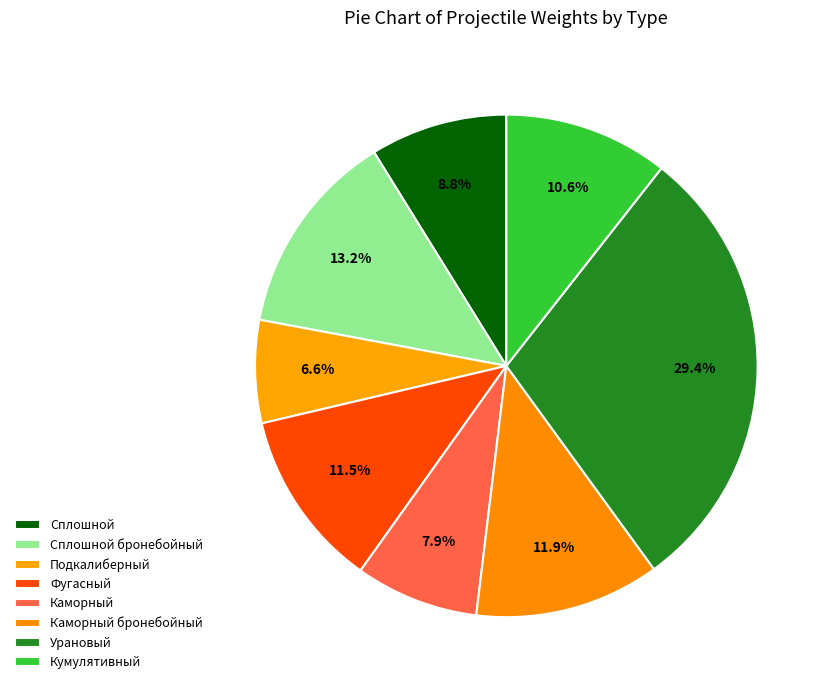

What is the smallest slice in the pie chart?

Подкалиберный